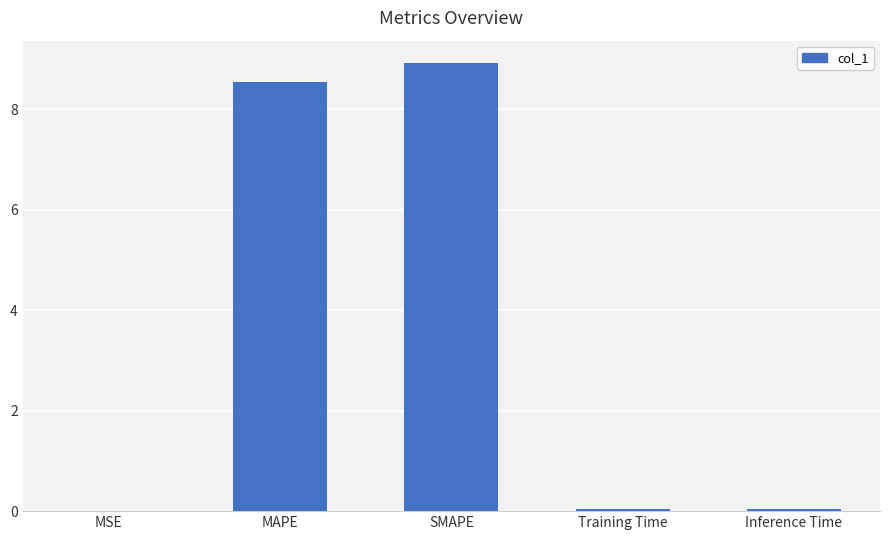

Is it true that the value at Inference Time is 0.0?

True